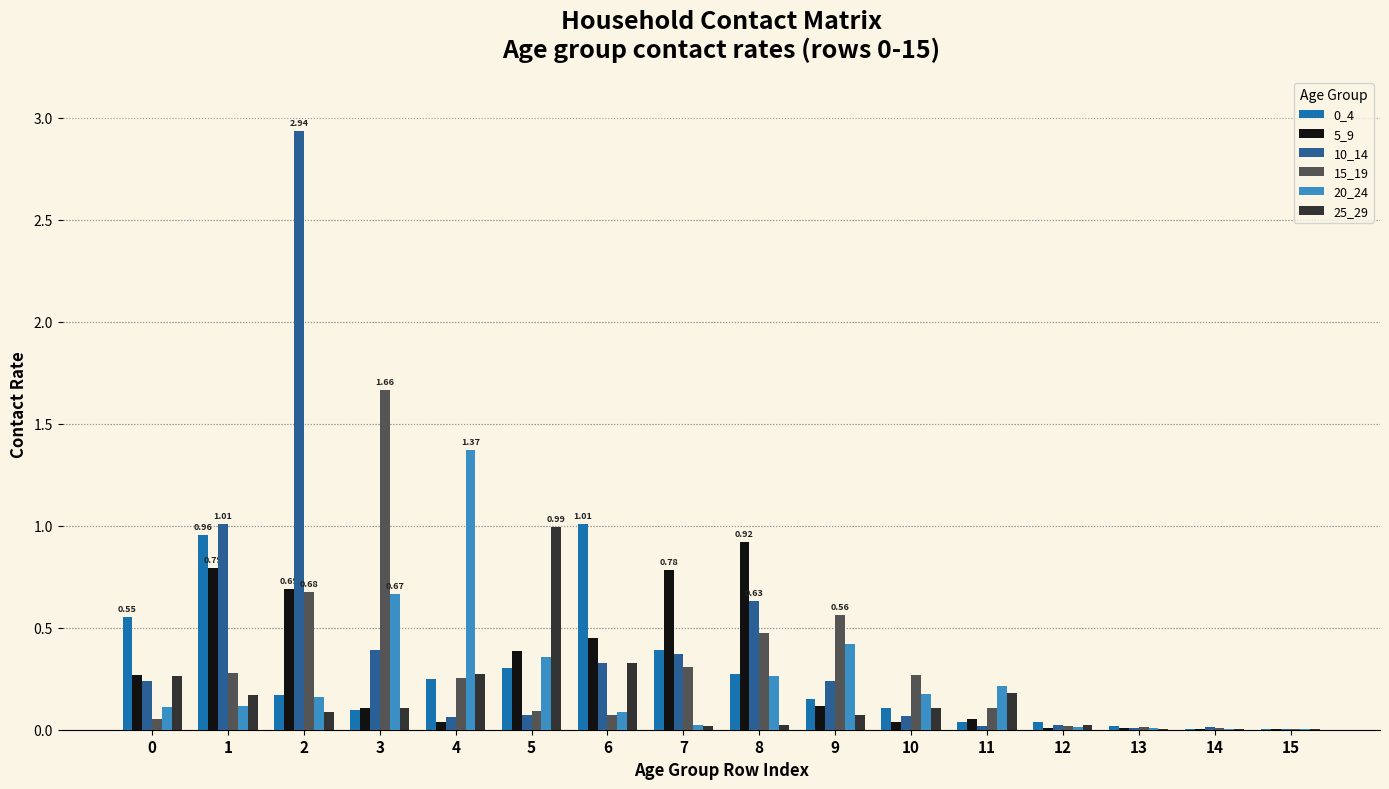

At which label does 0_4 reach its minimum?

15